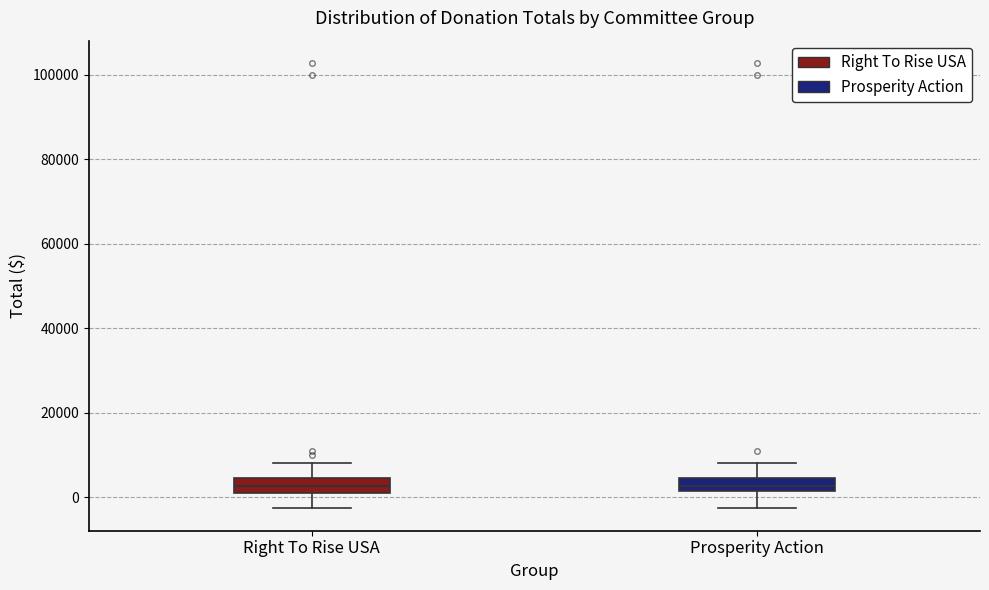

Where does the lower whisker of the box for Prosperity Action end on the y-axis? The values are not printed on the chart, so give them approximately, as read against the axis.

-2000